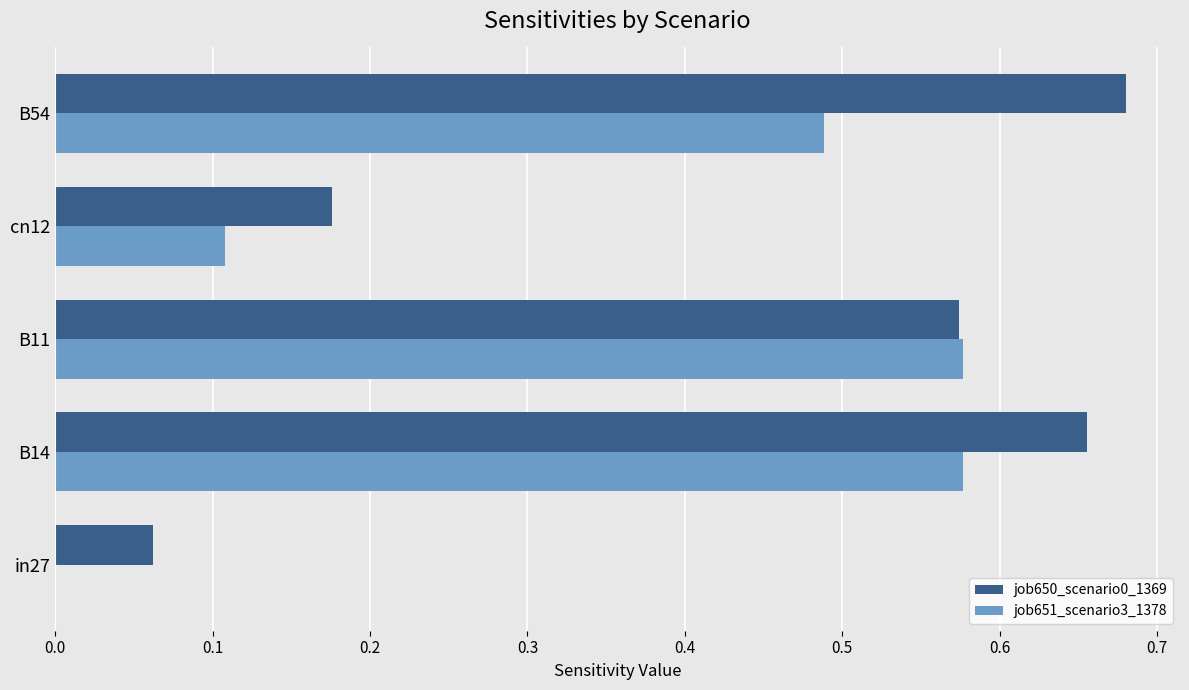

Which series changed the most between in27 and B14?

job650_scenario0_1369